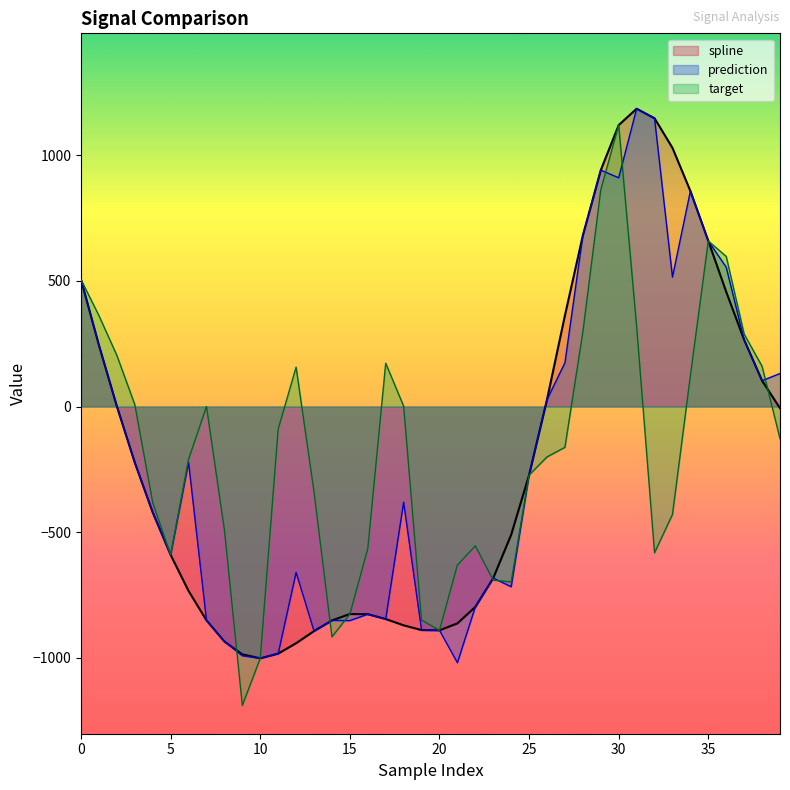

Does the chart display data point markers on the line(s)?

No